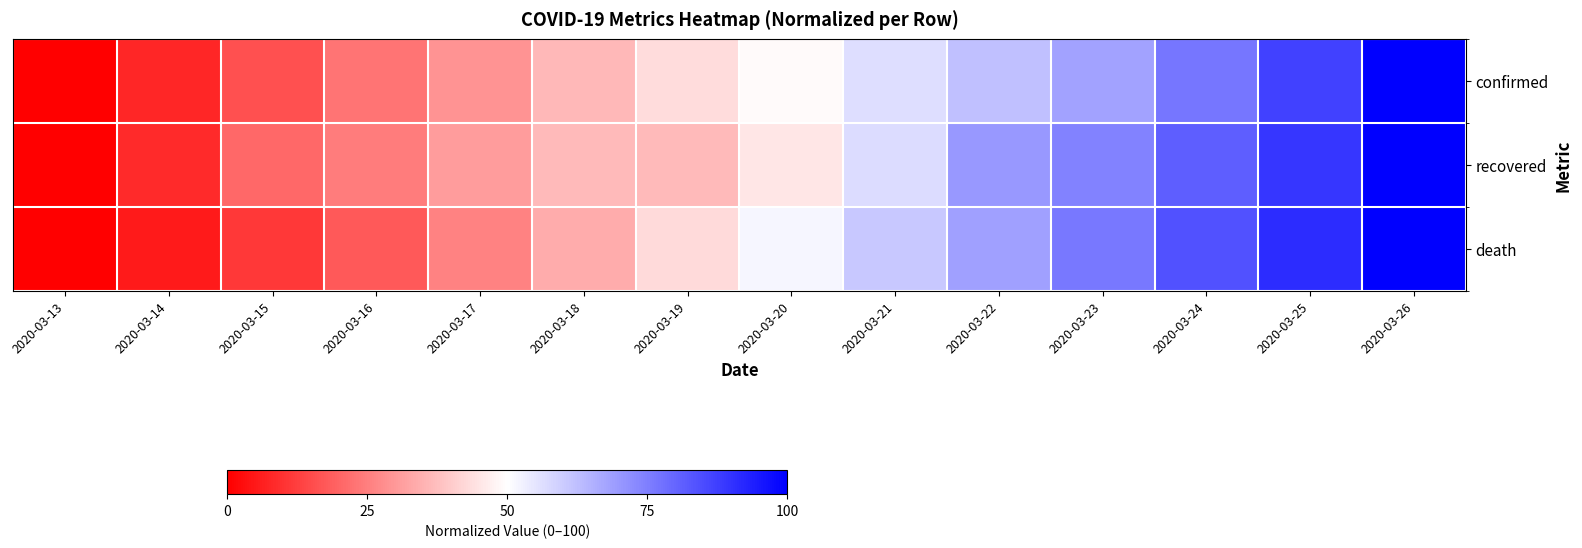

Reading right to left, extract all data points from this chart.

confirmed: 2020-03-26=100.0	2020-03-25=87.0	2020-03-24=76.6	2020-03-23=68.3	2020-03-22=62.2	2020-03-21=56.5	2020-03-20=49.2	2020-03-19=43.0	2020-03-18=36.0	2020-03-17=29.0	2020-03-16=22.8	2020-03-15=15.7	2020-03-14=7.6	2020-03-13=0.0
recovered: 2020-03-26=100.0	2020-03-25=89.3	2020-03-24=81.3	2020-03-23=74.3	2020-03-22=70.1	2020-03-21=56.8	2020-03-20=45.3	2020-03-19=36.5	2020-03-18=36.5	2020-03-17=30.6	2020-03-16=24.5	2020-03-15=20.7	2020-03-14=8.6	2020-03-13=0.0
death: 2020-03-26=100.0	2020-03-25=91.3	2020-03-24=83.9	2020-03-23=76.2	2020-03-22=68.4	2020-03-21=60.9	2020-03-20=51.9	2020-03-19=42.8	2020-03-18=33.9	2020-03-17=25.7	2020-03-16=17.9	2020-03-15=11.0	2020-03-14=5.2	2020-03-13=0.0